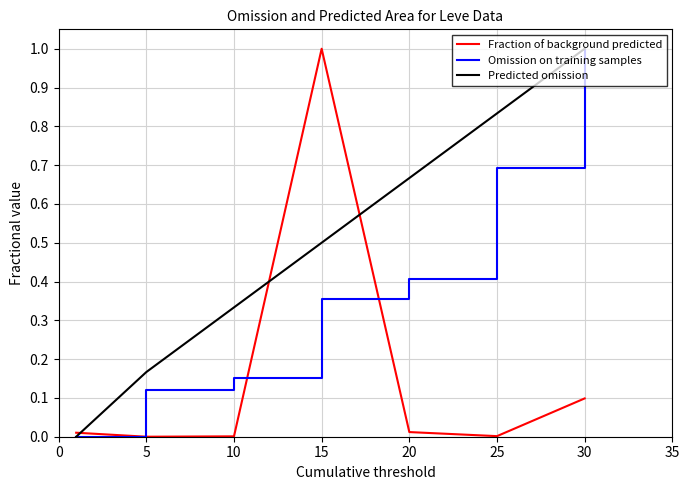

List the series in order of their overall mean, lowest first.

Fraction of background predicted, Omission on training samples, Predicted omission